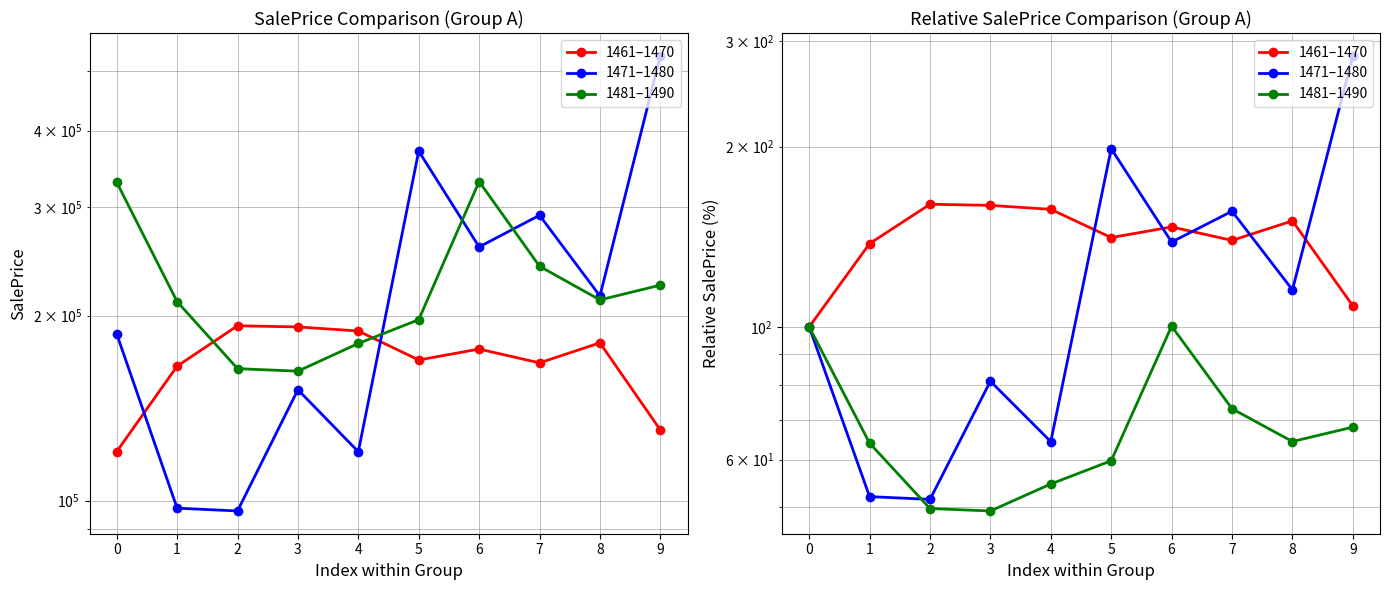

How many times do 1471–1480 and 1461–1470 cross each other?

5